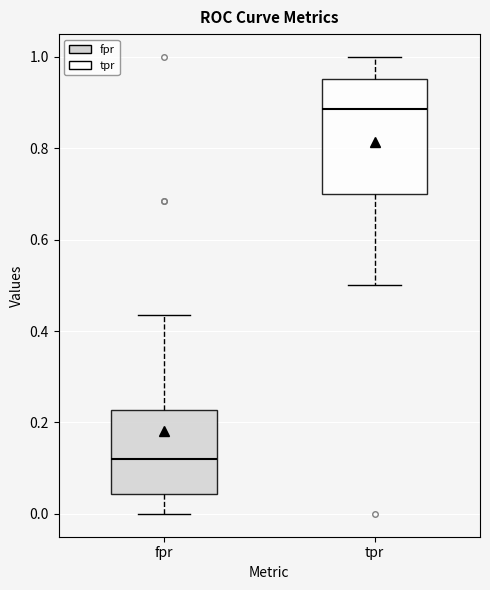

Where does the upper whisker of the box for tpr end on the y-axis? The values are not printed on the chart, so give them approximately, as read against the axis.

1.00